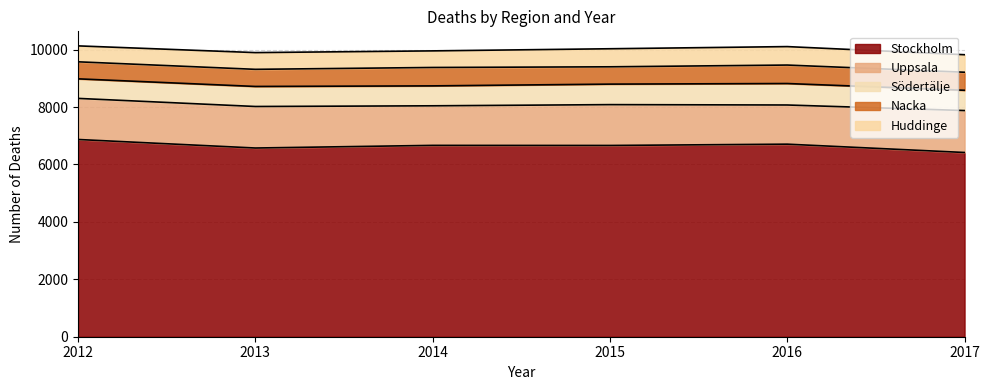

What is the difference between the Stockholm values at 2014 and 2012?

205